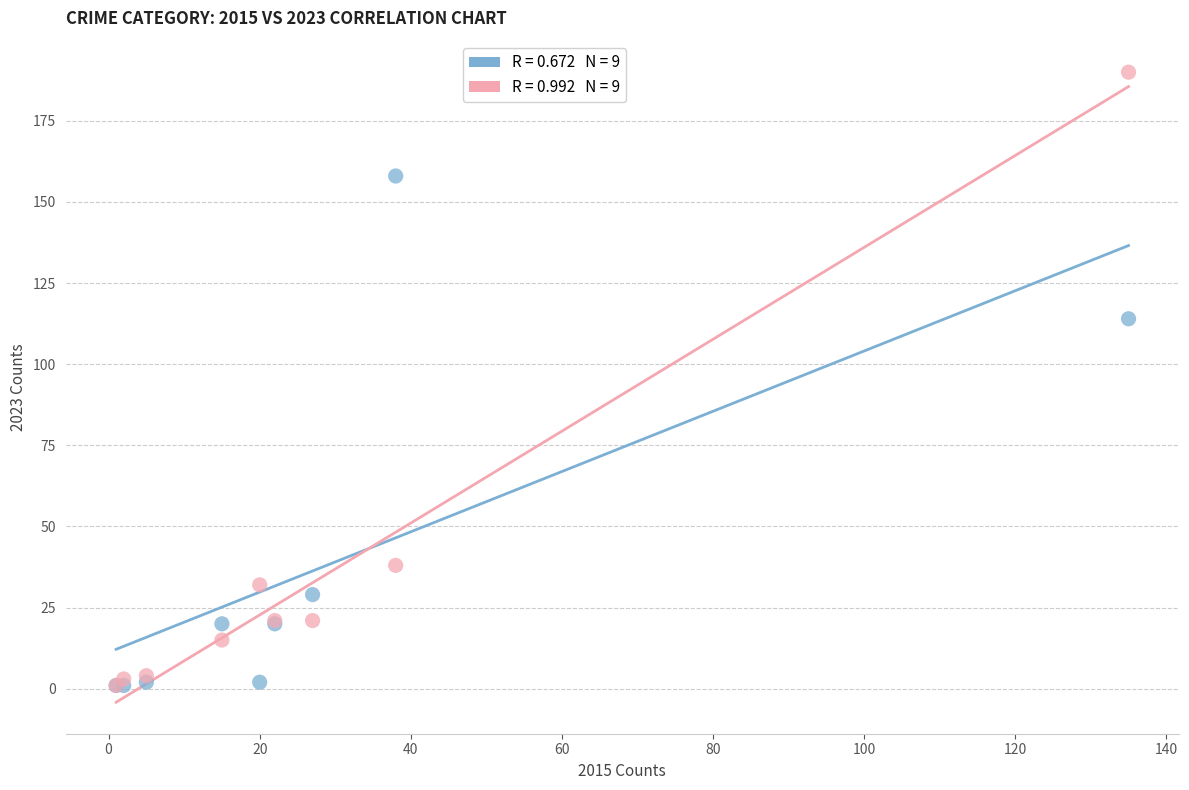

Across all series, what Y value is closest to 95?

114